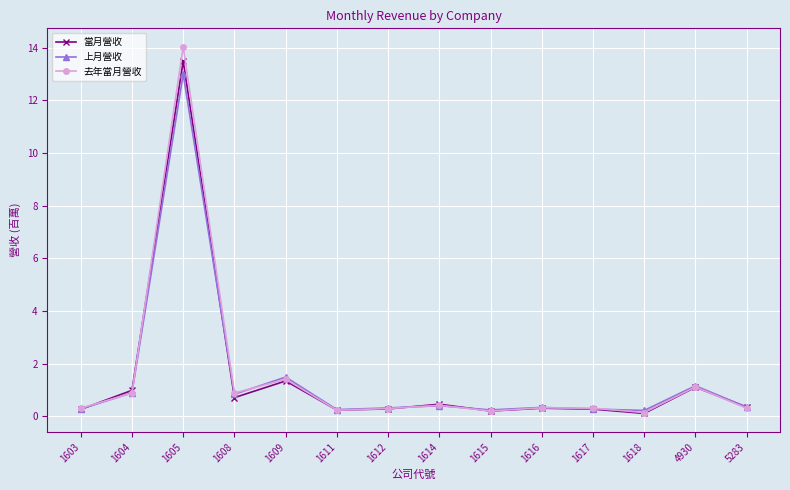

What is the highest value of the 上月營收 series?

13.0